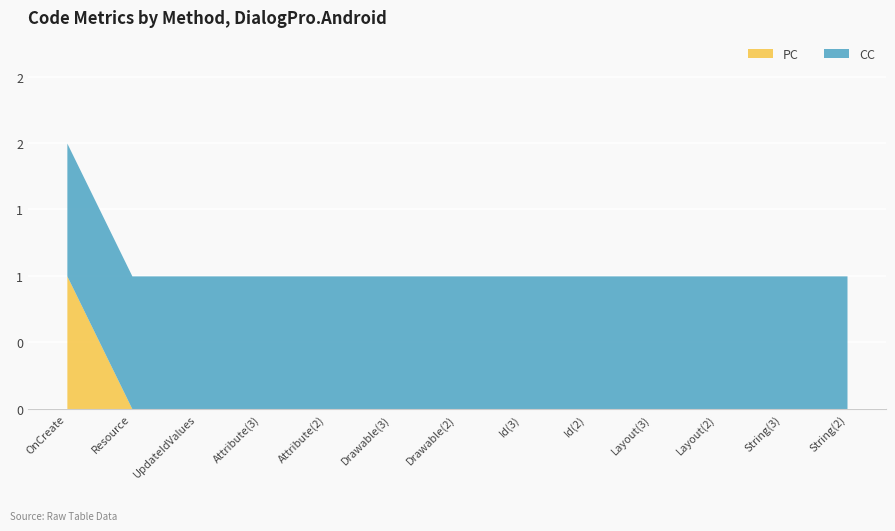

How many lines are shown in the chart?

2